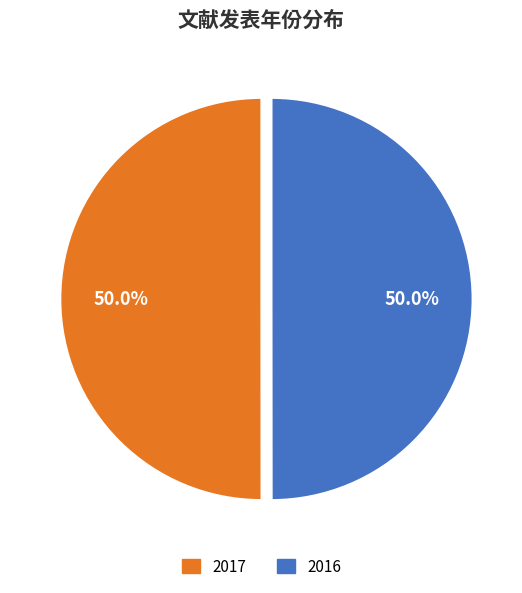

How many slices are in this pie chart?

2